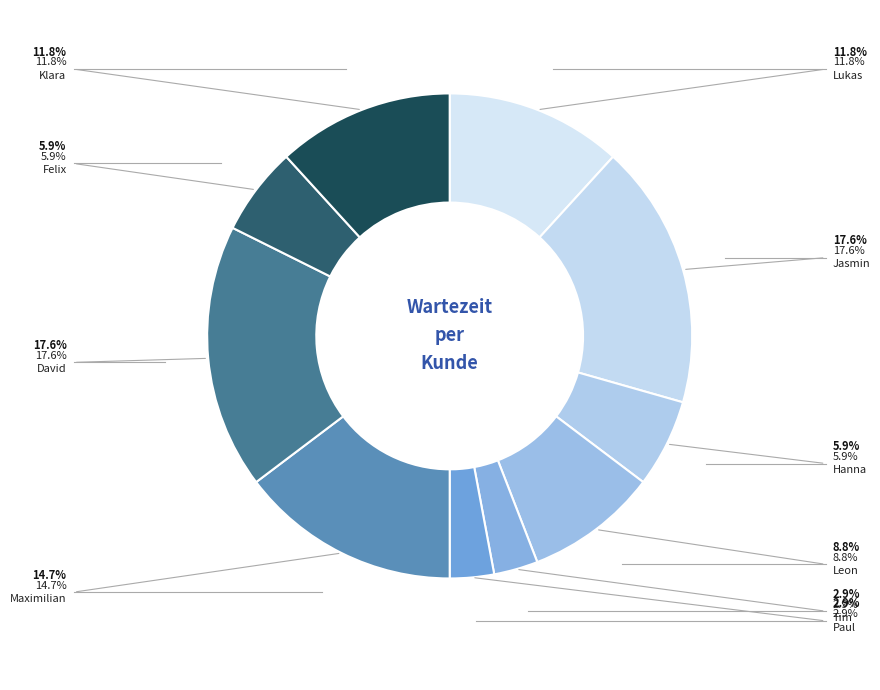

What percentage is the Lukas slice, to the nearest percent?

12%